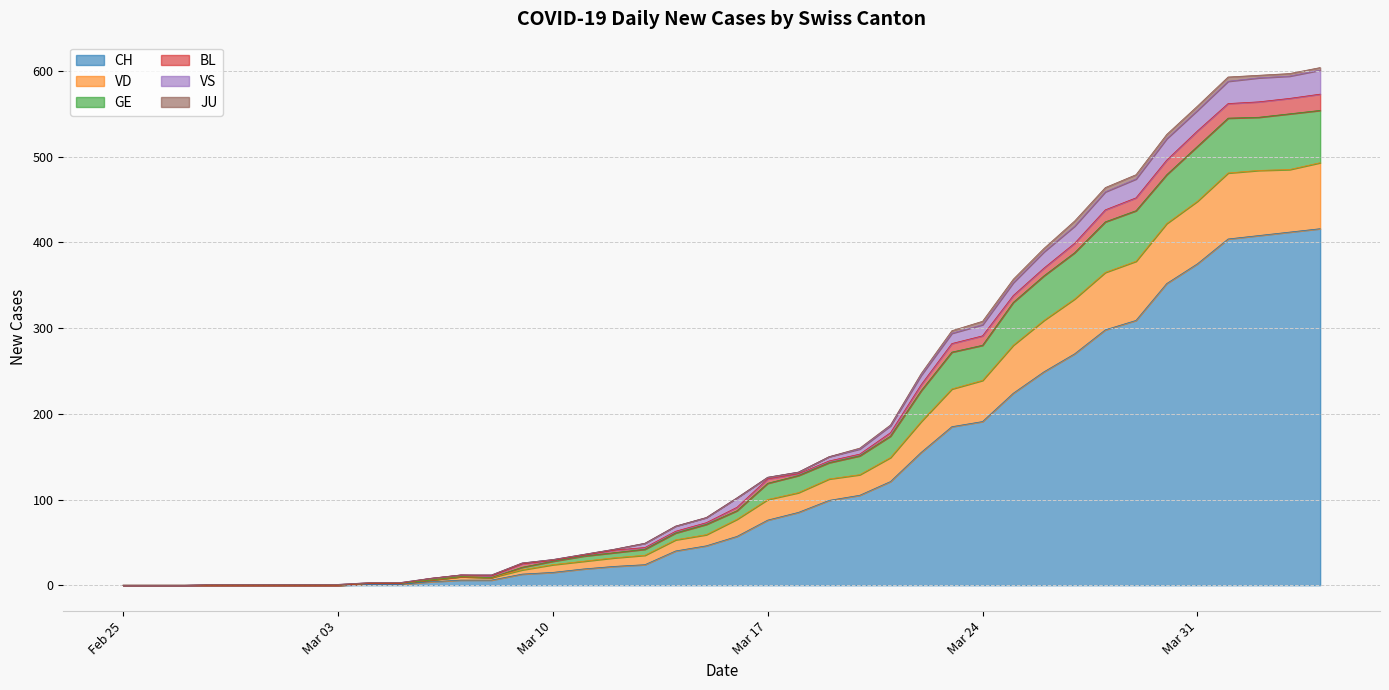

What is the difference between the CH values at 2020-03-14 and 2020-03-09?

27